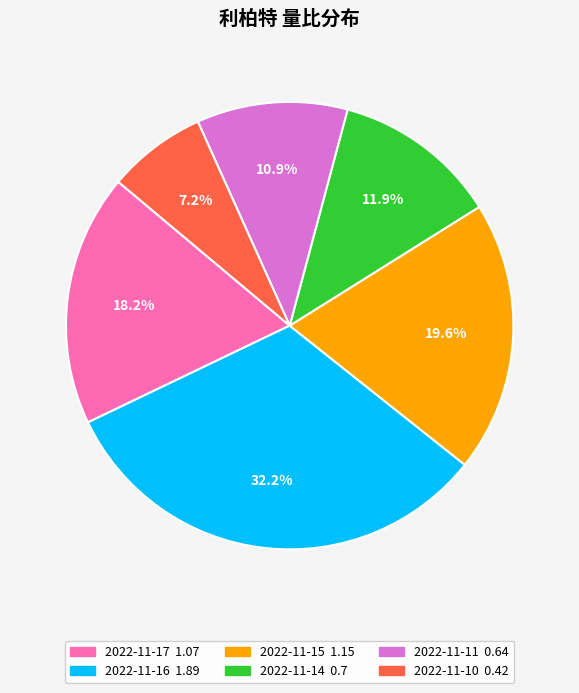

Is it true that 2022-11-14 is 19% of the pie?

False